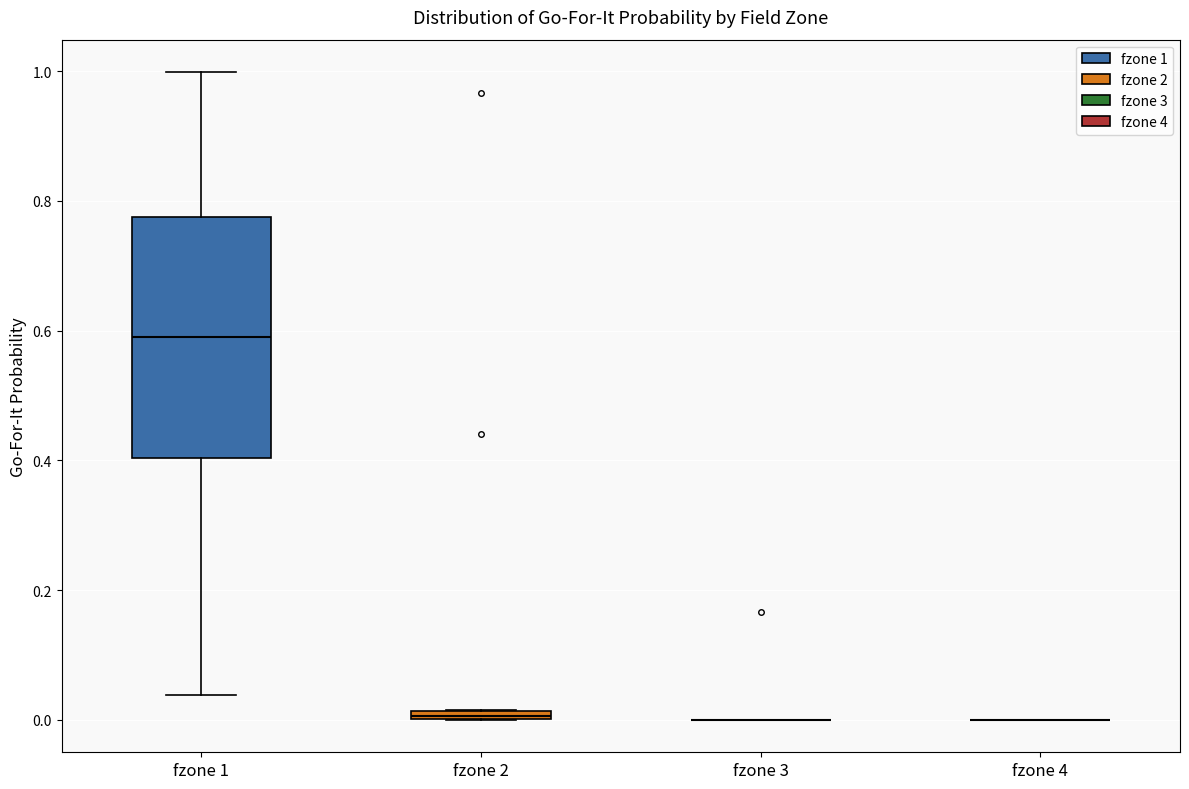

Which box is the tallest, from its lower edge to its upper edge?

fzone 1